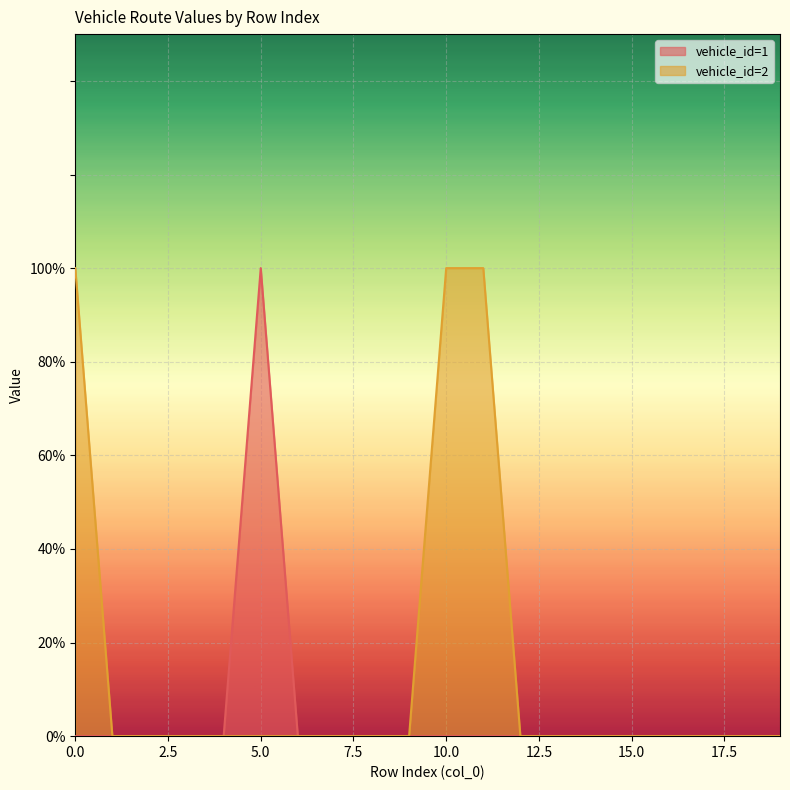

What is the sum of the vehicle_id=1 values at 0 and 5?

1